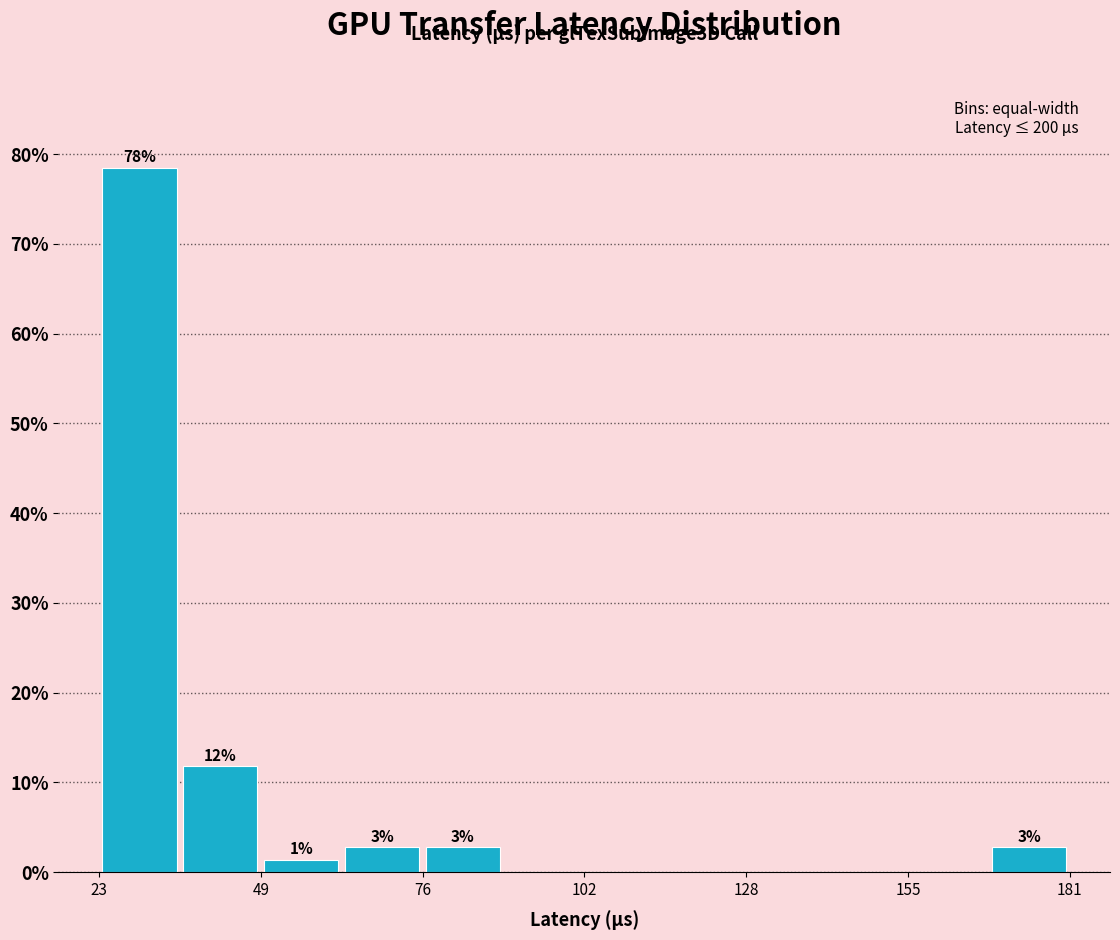

Read against the x-axis, roughly where is the centre of the tallest bar?

30